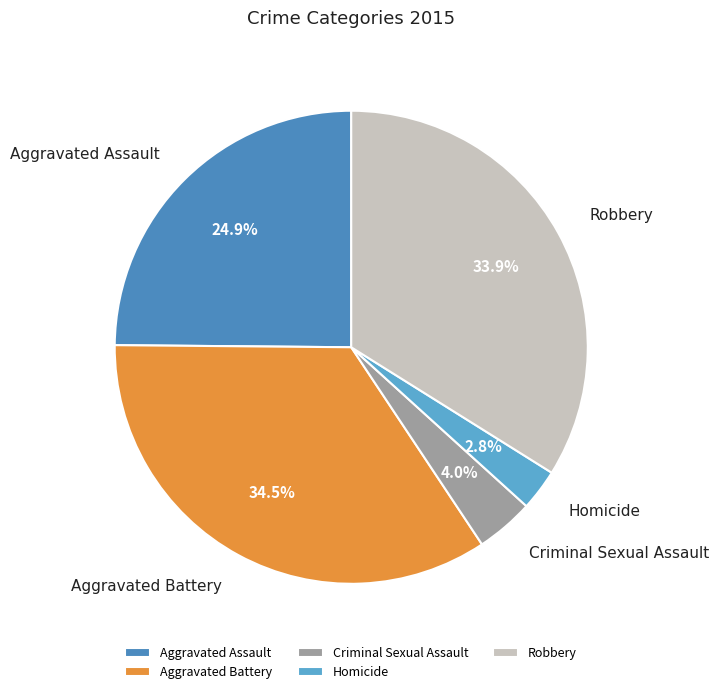

Is Aggravated Assault the majority of the pie?

No